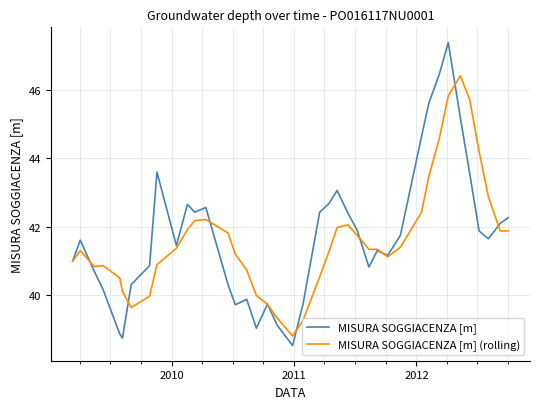

List the series in order of their peak value, highest first.

MISURA SOGGIACENZA [m], MISURA SOGGIACENZA [m] (rolling)